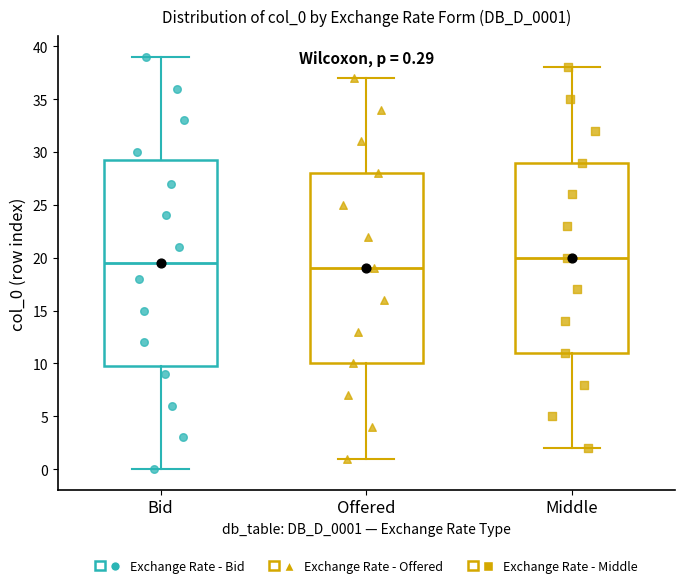

Comparing the boxes themselves (not the whiskers), which one is the tallest?

Bid